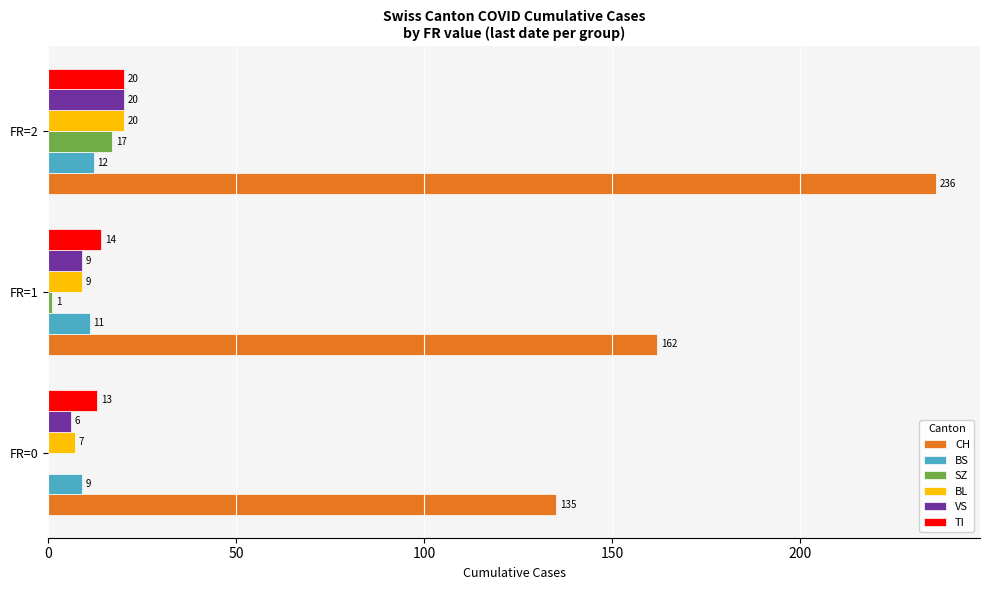

What are all the series names shown in the legend?

CH, BS, SZ, BL, VS, TI